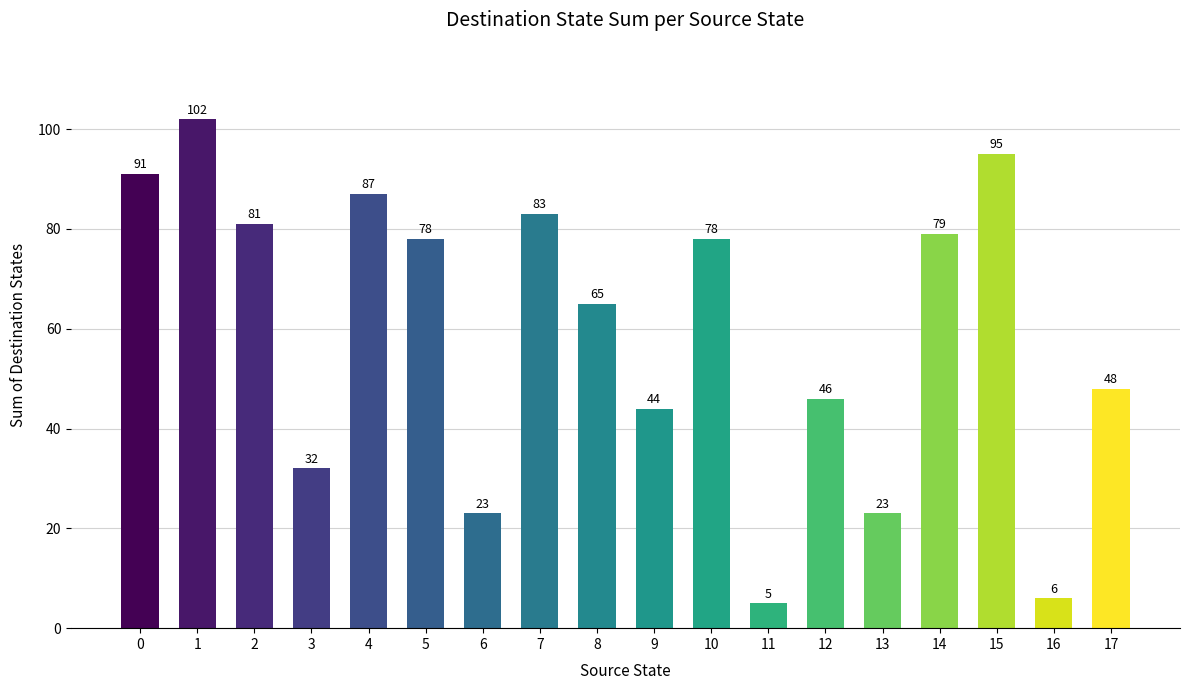

What is the difference between the values at 10 and 8?

13